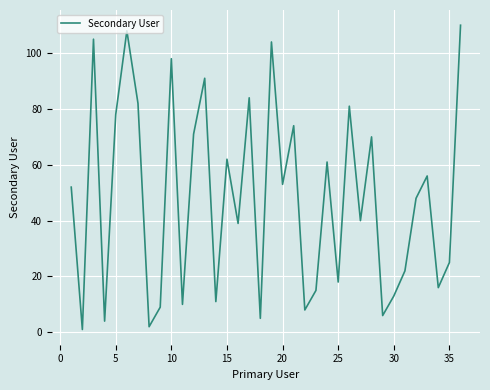

How many lines are shown in the chart?

1